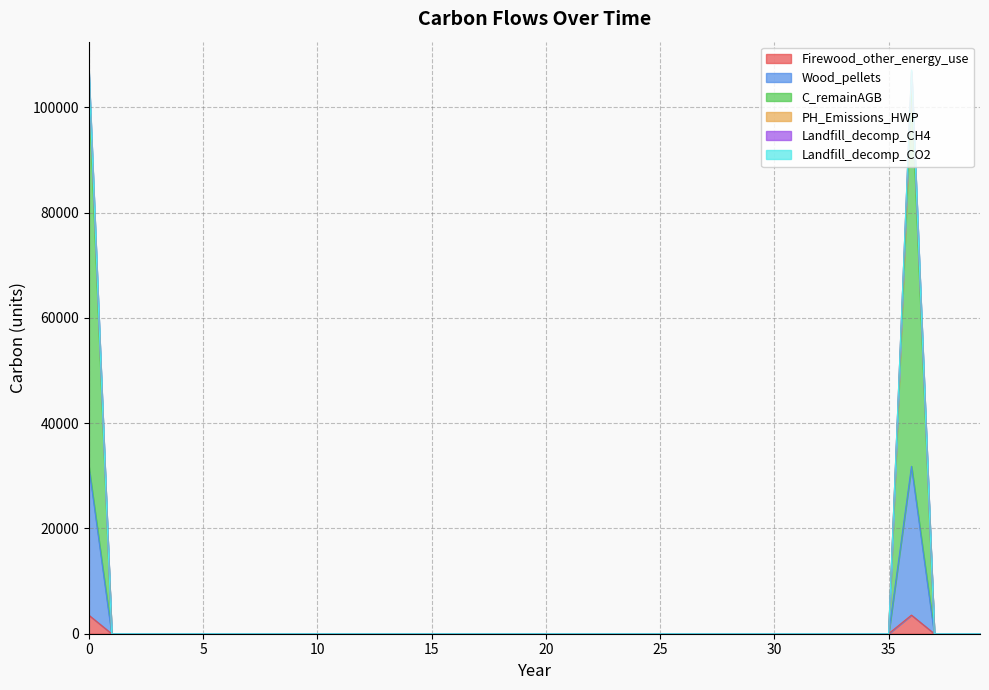

Does the chart display data point markers on the line(s)?

No